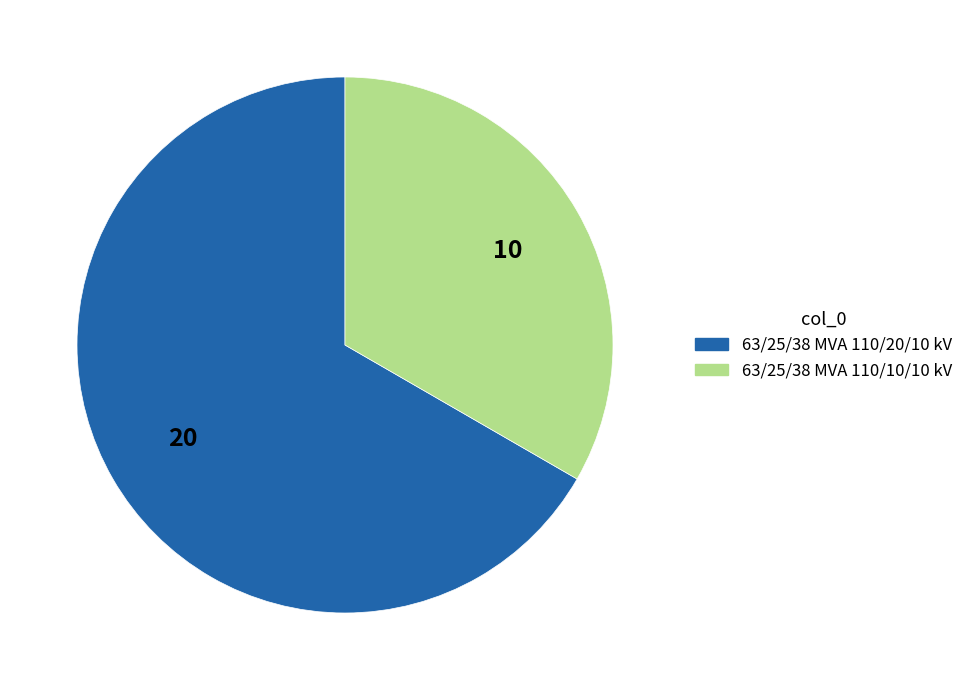

How many segments does this pie chart have?

2